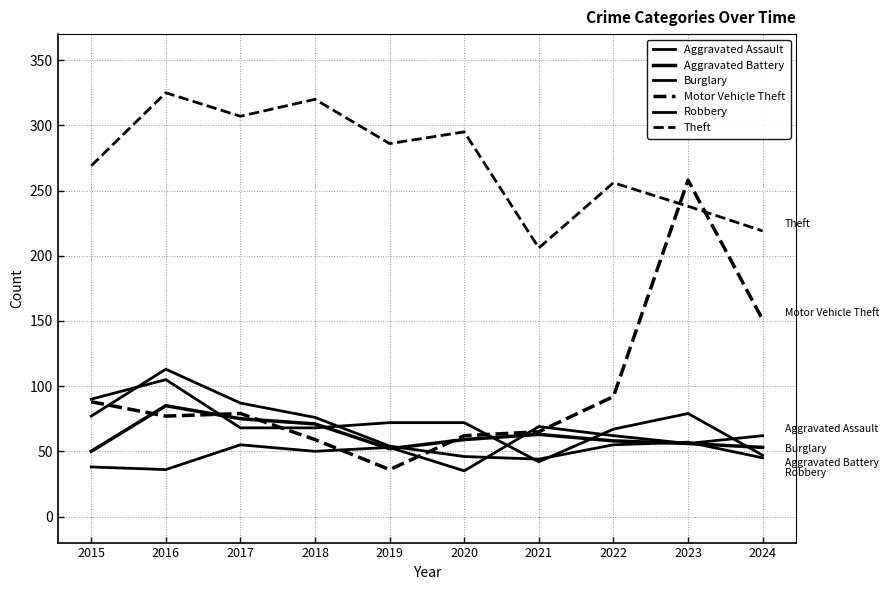

What is the difference between the maximum and minimum values in the Aggravated Assault series?

34